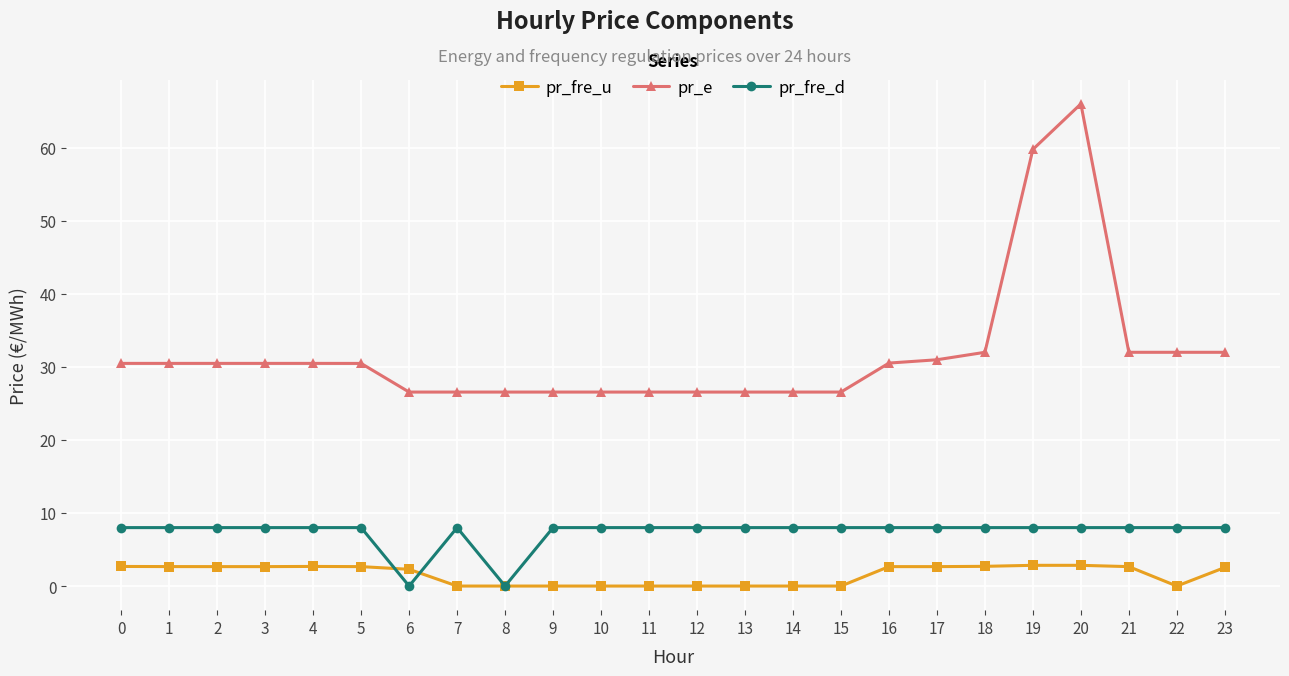

What is the difference between the second highest and minimum values in the pr_fre_d series?

8.0